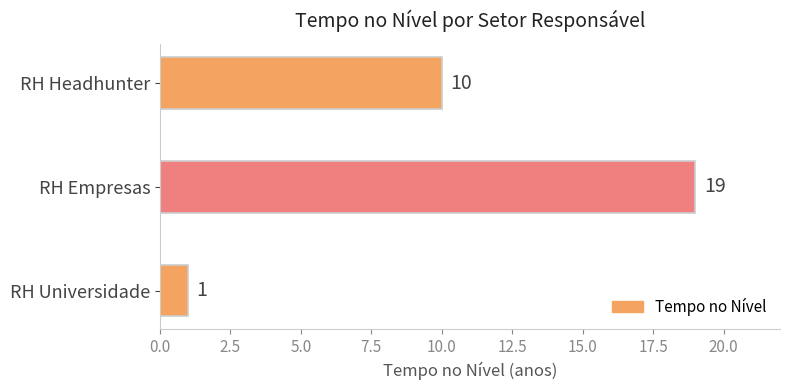

How many values are between 1 and 19?

3